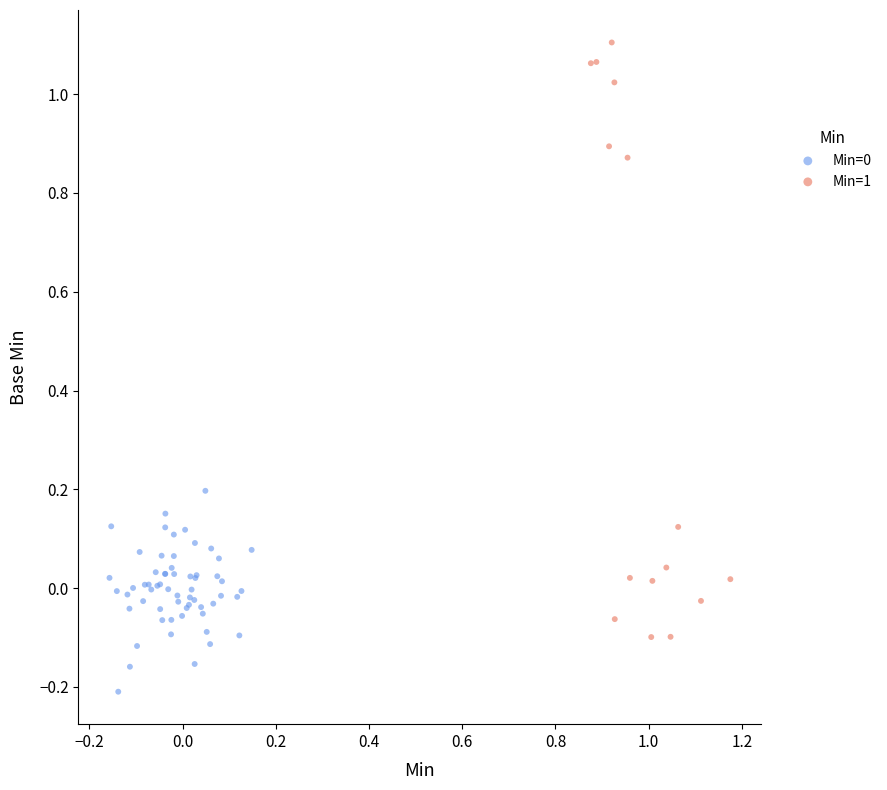

Which series contains the highest Y value?

Min=1